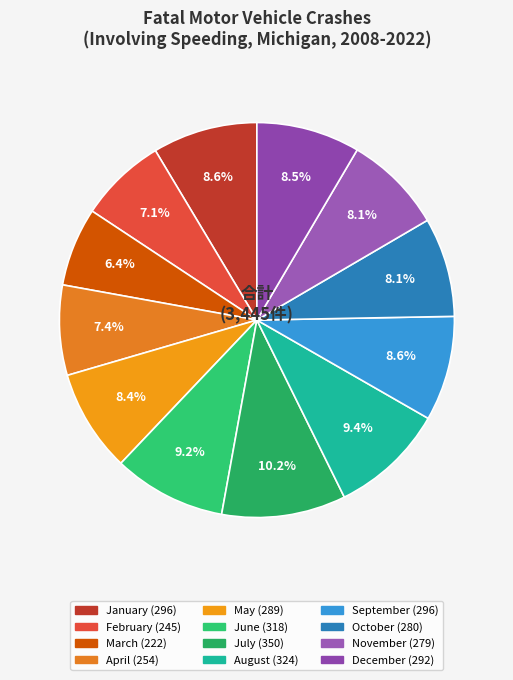

Does any single category account for the majority?

No